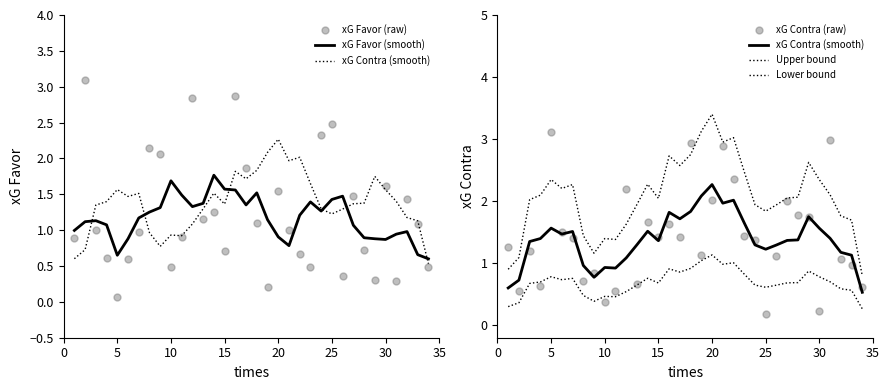

Which series has the largest total across all categories?

Upper bound